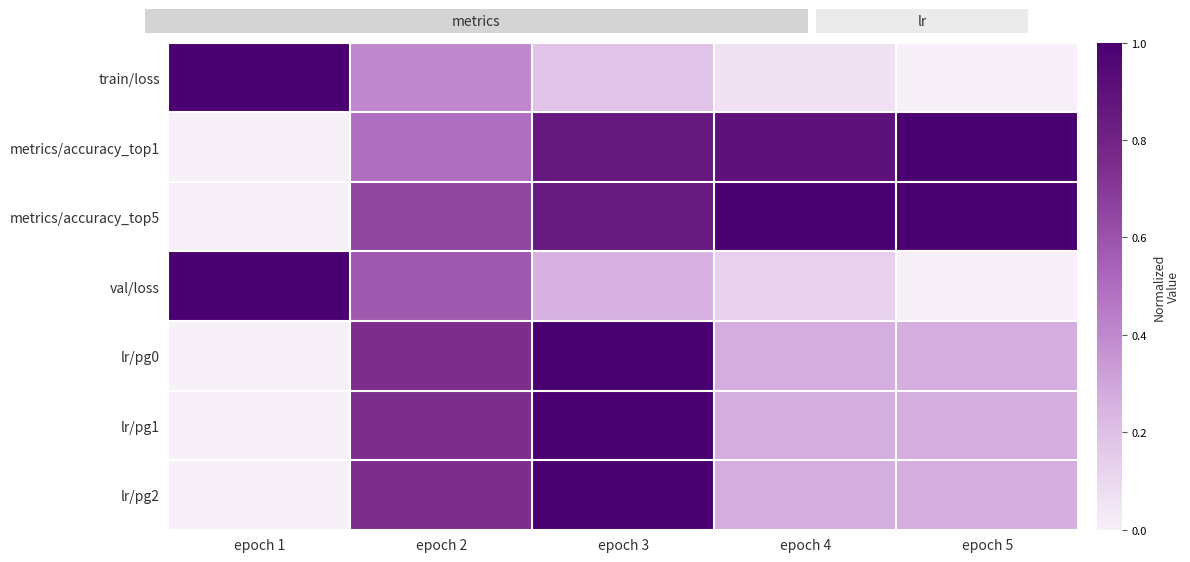

Rank the series by their maximum value, from lowest to highest.

train/loss, metrics/accuracy_top1, metrics/accuracy_top5, val/loss, lr/pg0, lr/pg1, lr/pg2